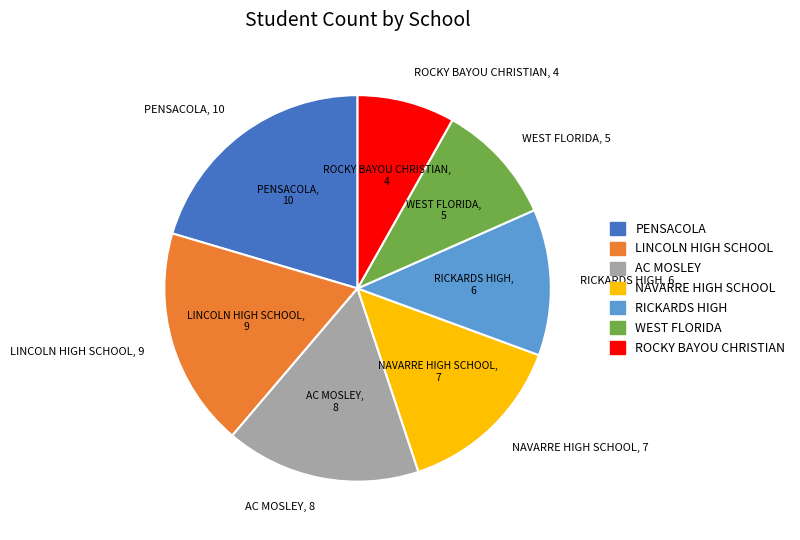

What is the smallest slice in the pie chart?

ROCKY BAYOU CHRISTIAN